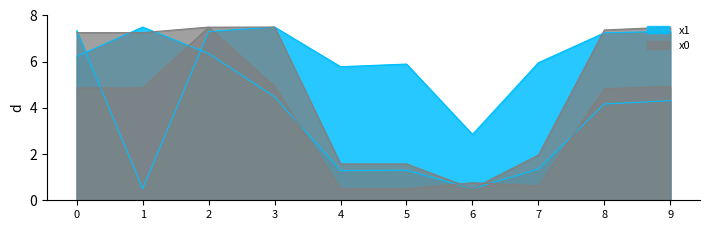

What is the value of the y0 point at the 1st from the left?

7.3